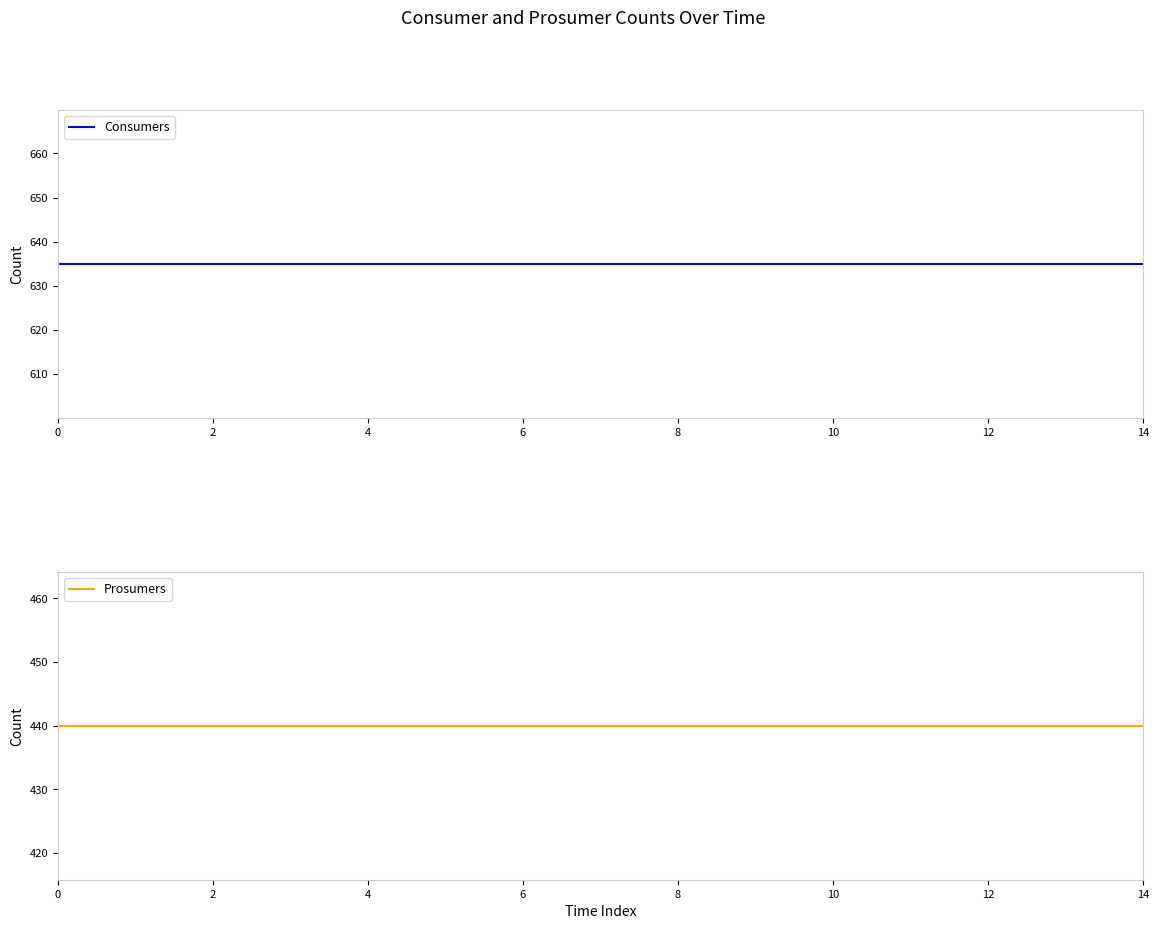

At 12, list the series in order from largest to smallest.

Consumers, Prosumers